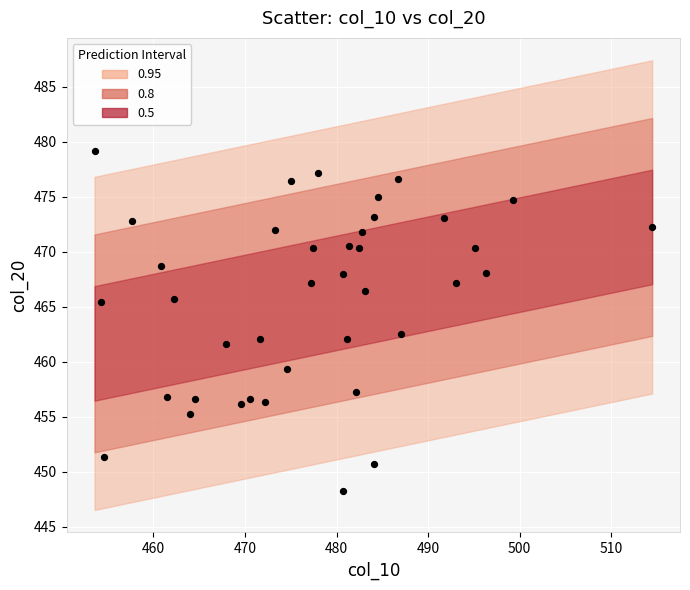

What is the range of X values (max minus min)?

60.9